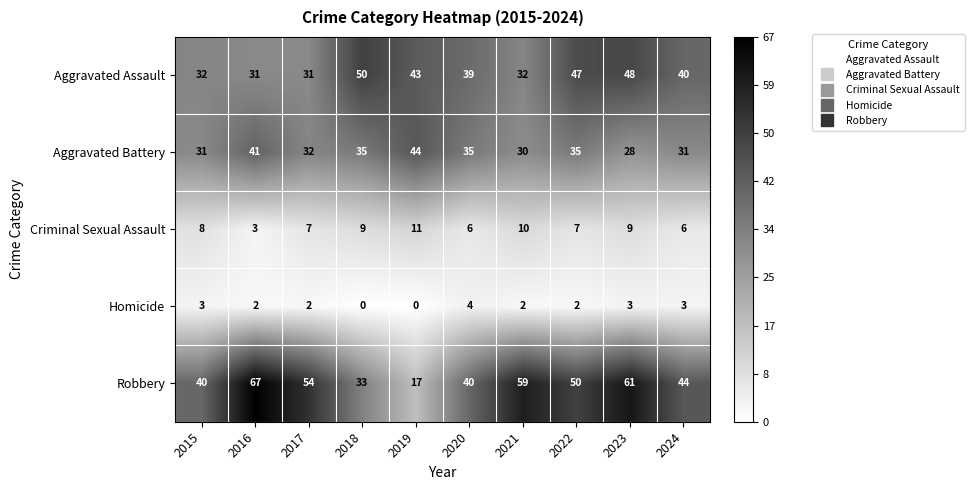

Which series has the largest range (max minus min)?

Robbery